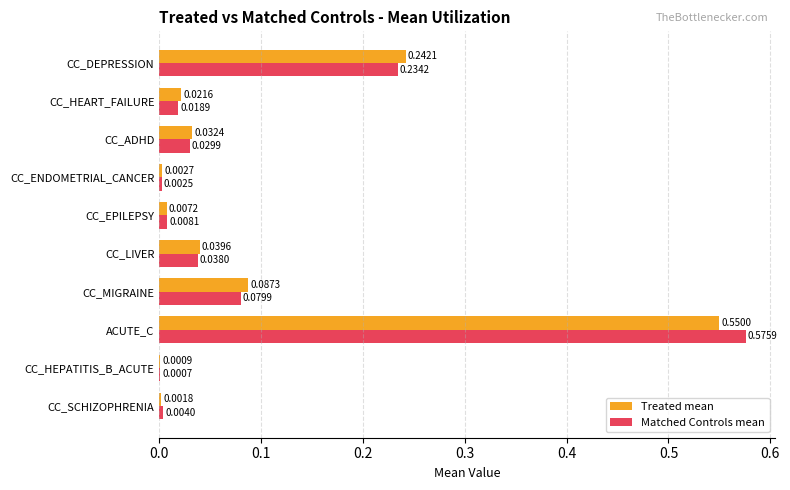

Which series has the largest total across all categories?

Matched Controls mean